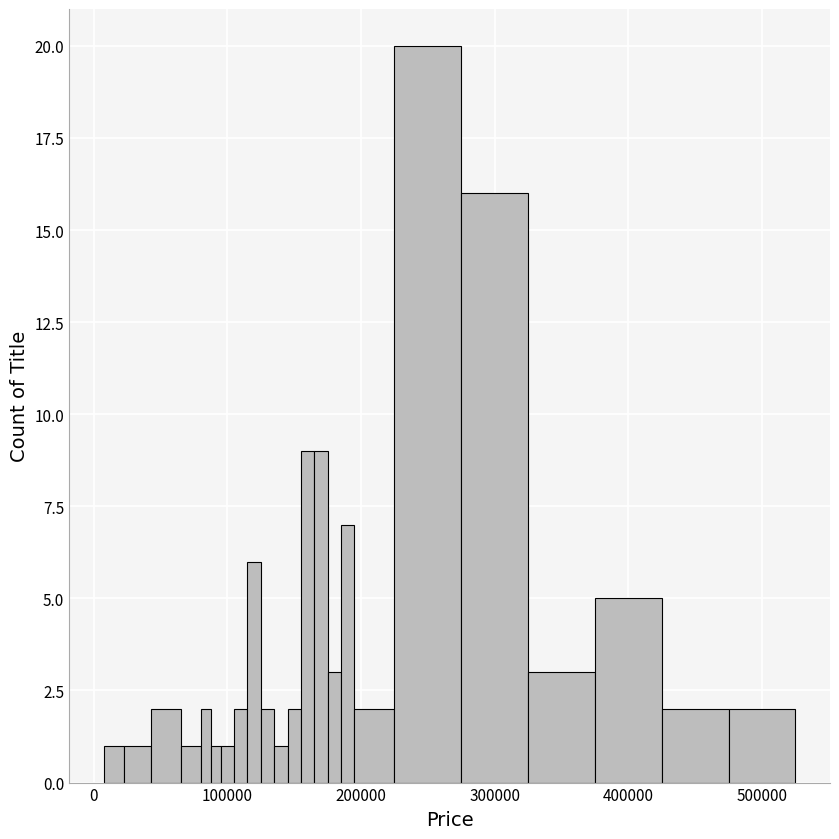

Around what value on the x-axis is the tallest bar? Give the approximate position of its centre, as read against the axis.

250000